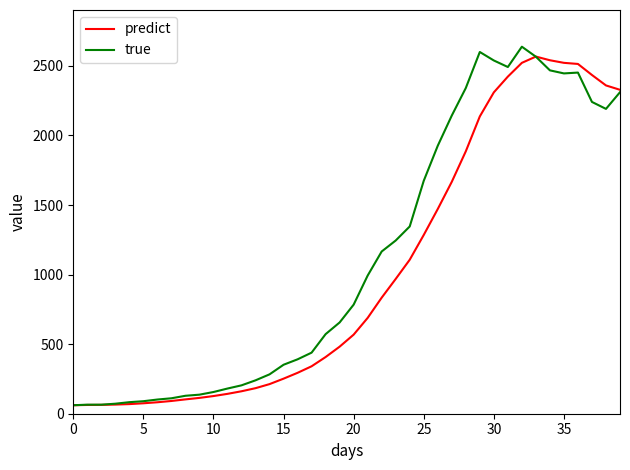

What is the difference between the second highest and second lowest values in the true series?

2535.0